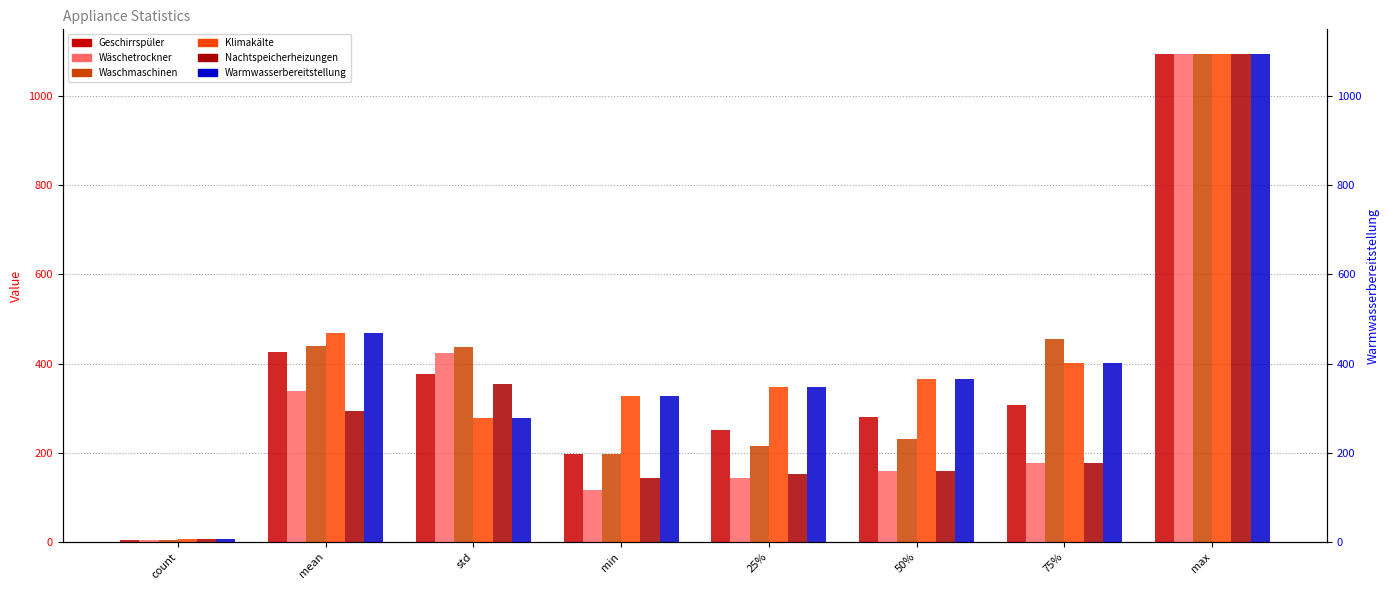

What is the lowest value of the Waschmaschinen series?

4.0